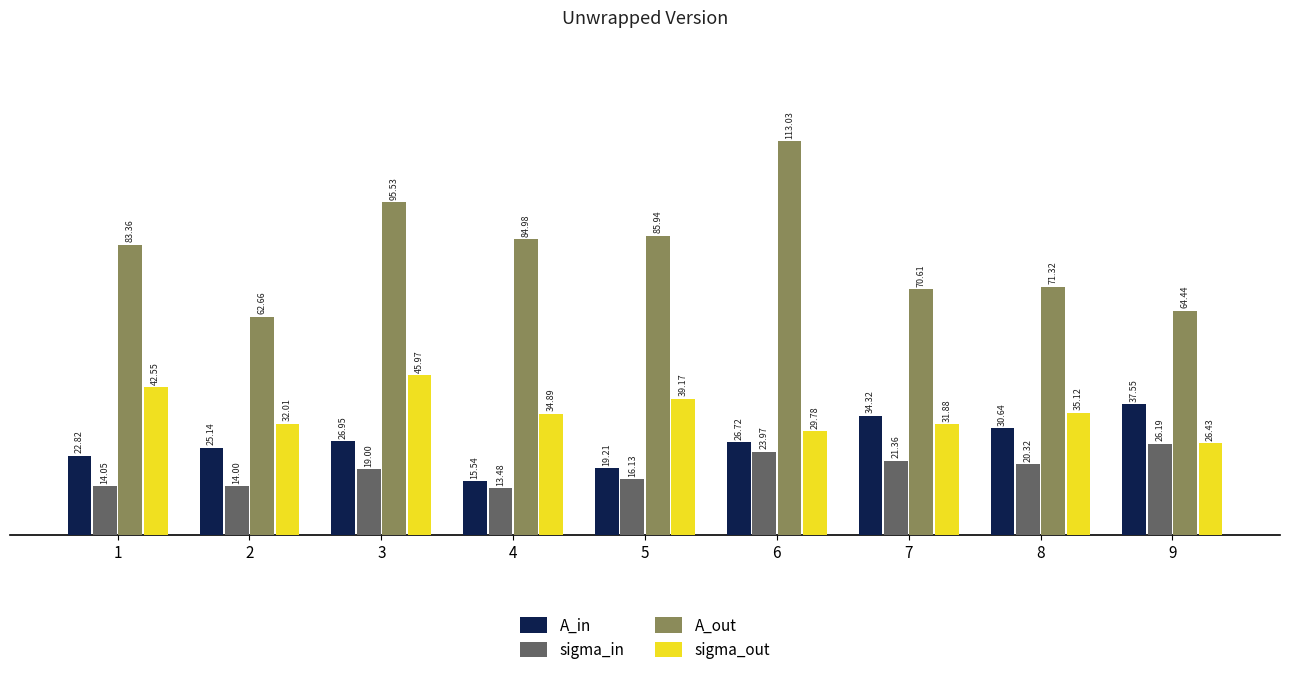

Where does the sigma_out series first go above 34?

1